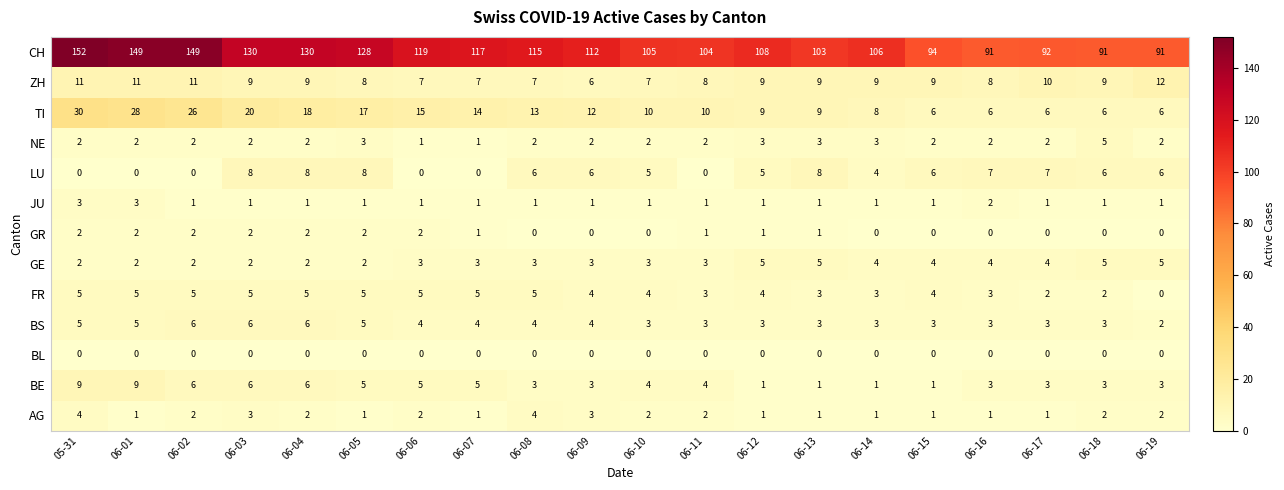

Which series has the largest range (max minus min)?

CH